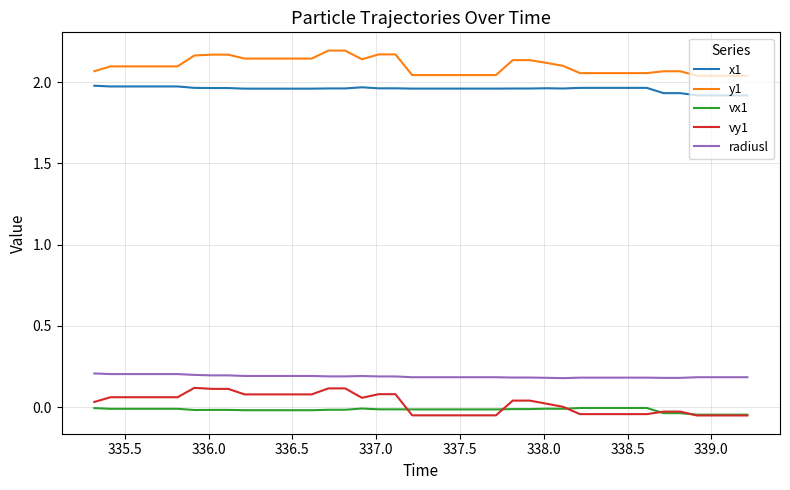

True or false: vy1 and x1 intersect in this chart.

False